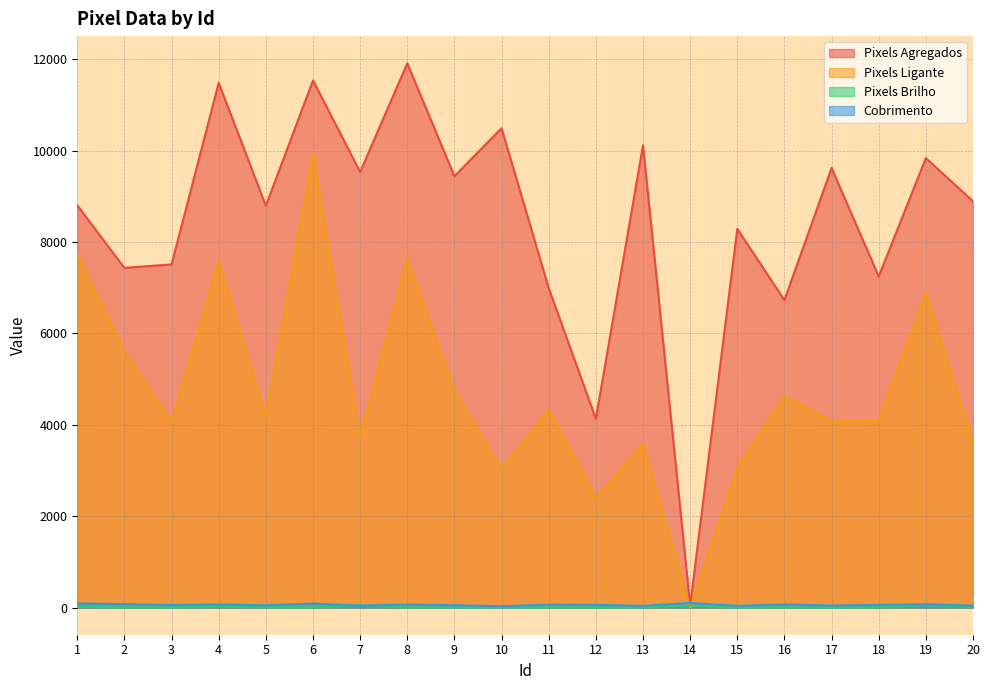

Reading right to left, transcribe all the data shown in this chart.

Pixels Agregados: 8896.0	9841.0	7249.0	9625.0	6731.0	8291.0	43.0	10120.0	4134.0	6992.0	10496.0	9444.0	11916.0	9537.0	11542.0	8798.0	11489.0	7513.0	7437.0	8806.0
Pixels Ligante: 3609.0	6895.0	4098.0	4080.0	4635.0	3052.0	0.0	3577.0	2408.0	4328.0	3026.0	4753.0	7638.0	3729.0	9923.0	4181.0	7586.0	4051.0	5614.0	7723.0
Pixels Brilho: 19.0	61.0	4.0	0.0	0.0	2.0	43.0	5.0	0.0	0.0	6.0	0.0	0.0	51.0	2.0	6.0	19.0	1.0	0.0	20.0
Cobrimento: 40.8	70.7	56.6	42.4	68.9	36.8	100.0	35.4	58.2	61.9	28.9	50.3	64.1	39.6	86.0	47.6	66.2	53.9	75.5	87.9